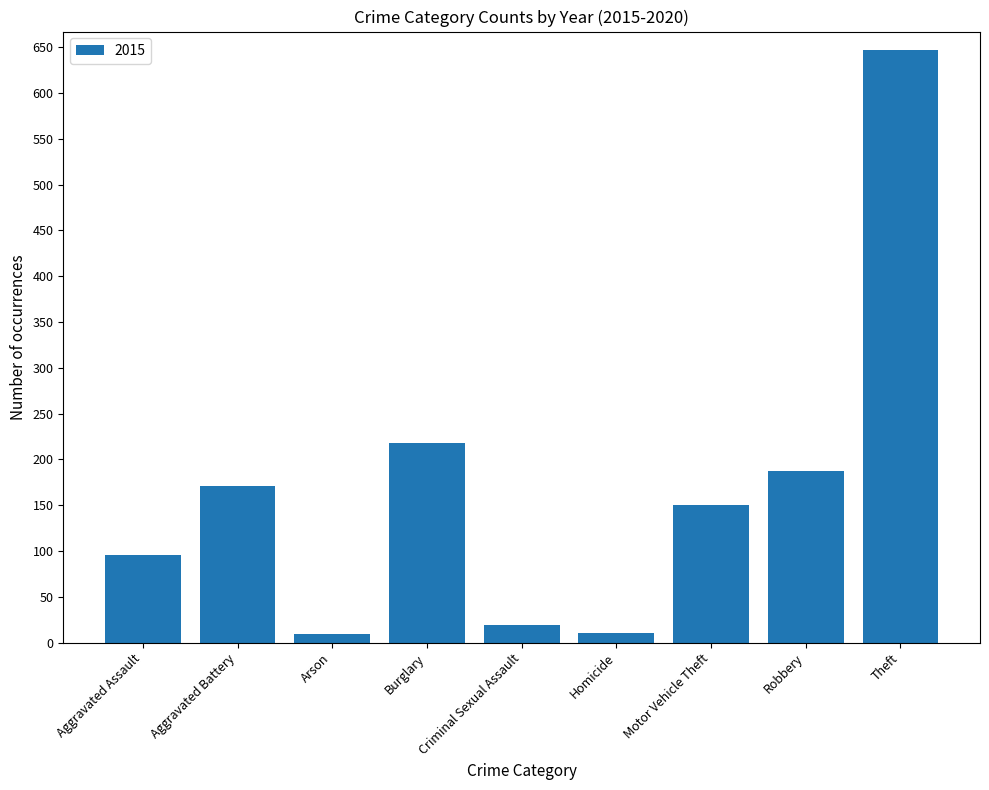

What is the sum of the values at Criminal Sexual Assault and Robbery?

206